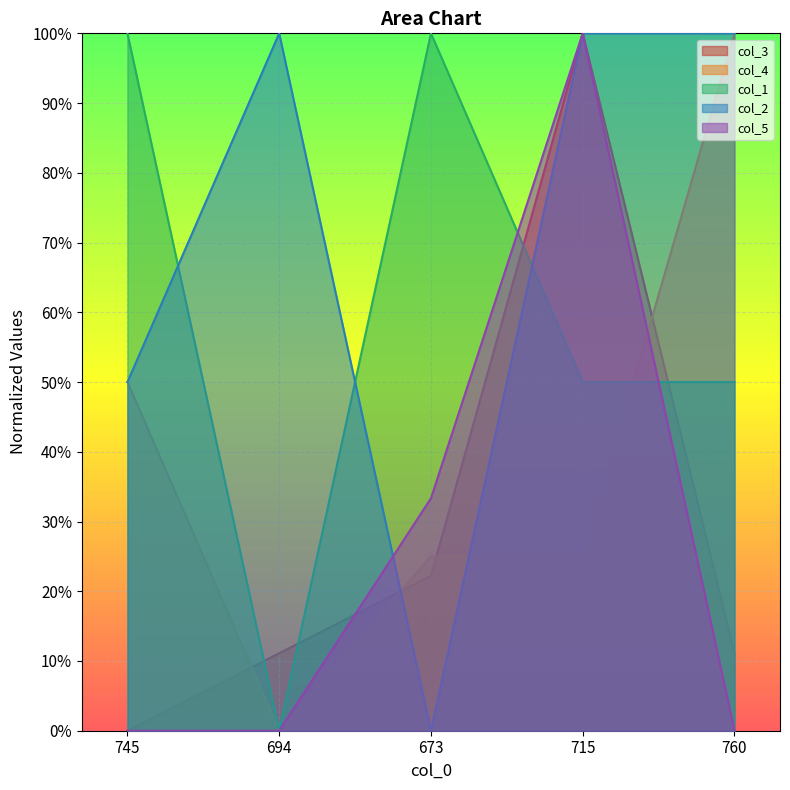

Between 745 and 694, which series saw the biggest shift?

col_1